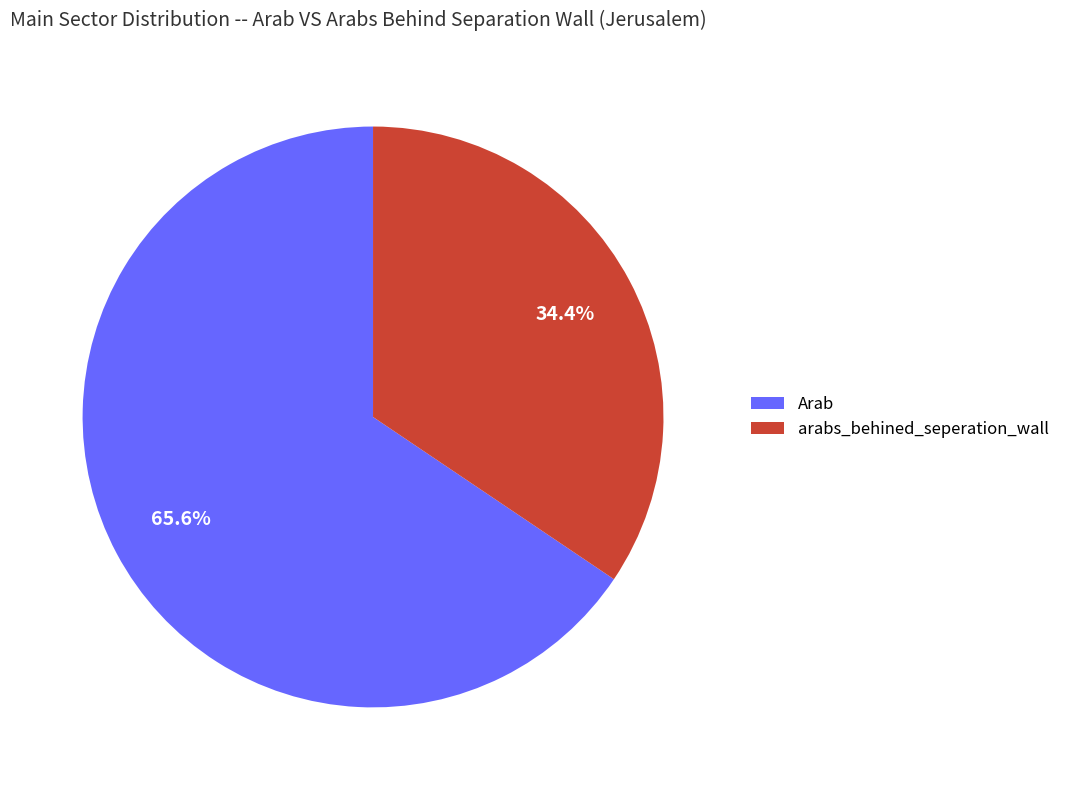

Which category has the biggest portion of the pie?

Arab